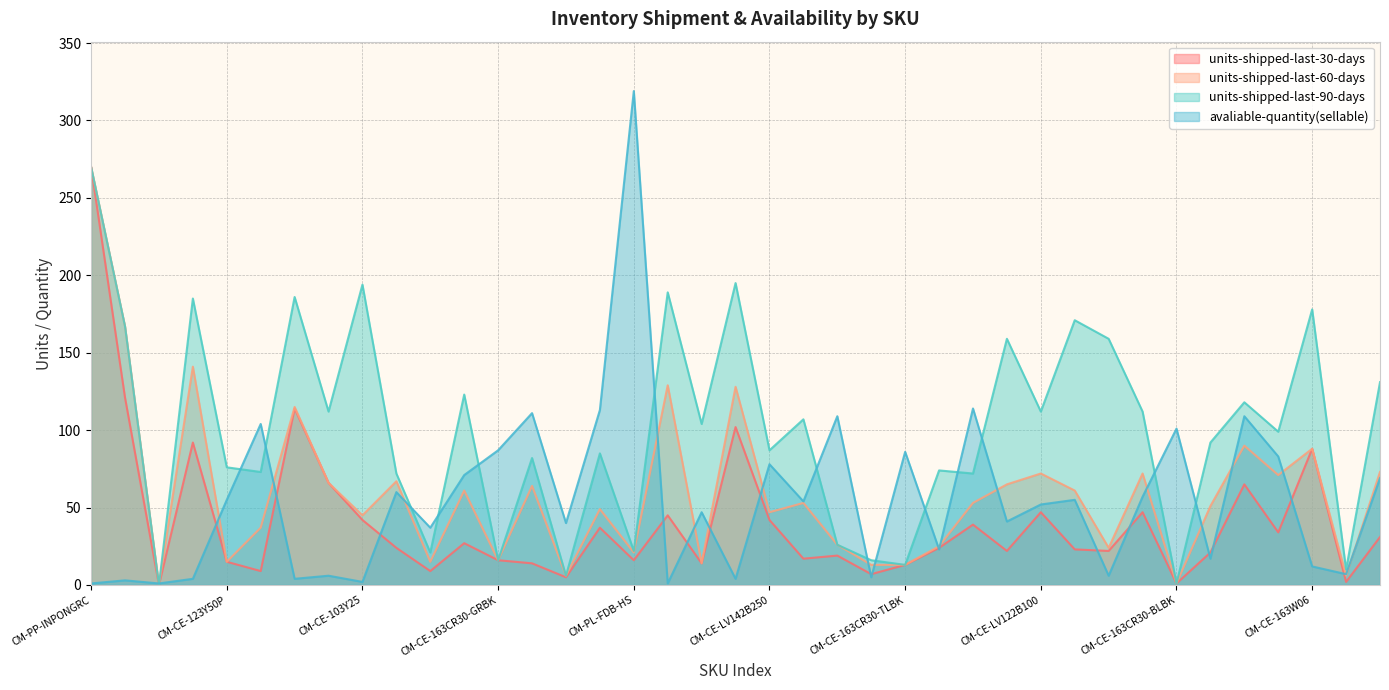

At which category does the chart reach its peak across all series?

CM-PL-FDB-HS